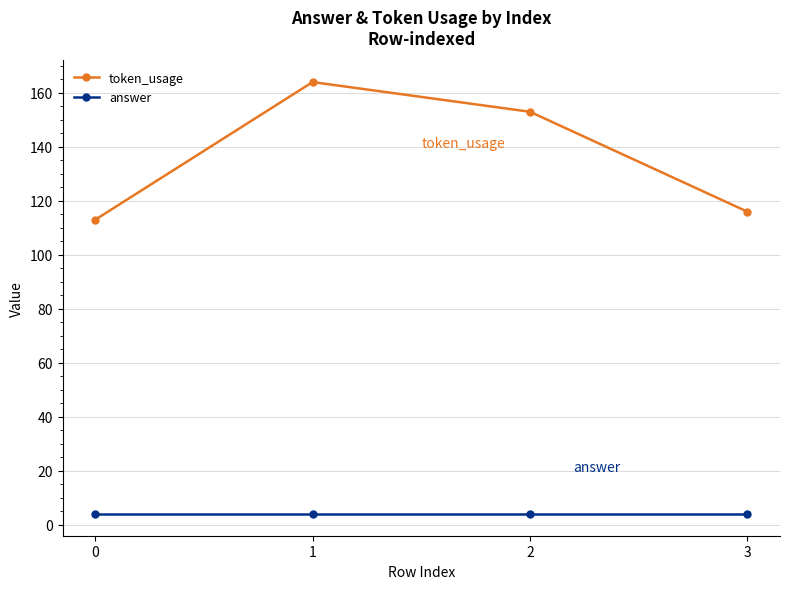

True or false: answer has more than 1 interior local peaks.

False